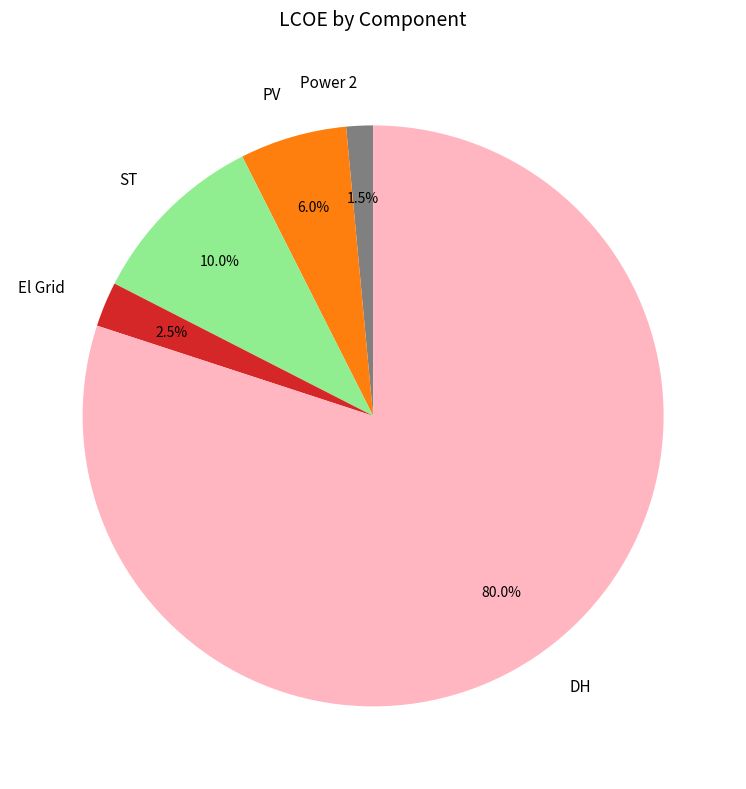

To the nearest percent, what is the average slice percentage?

20%